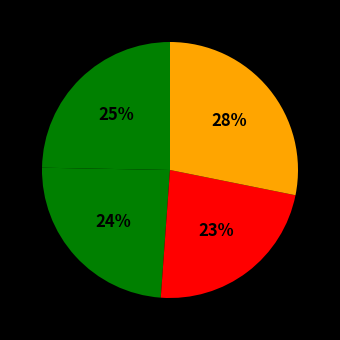

How many segments does this pie chart have?

4